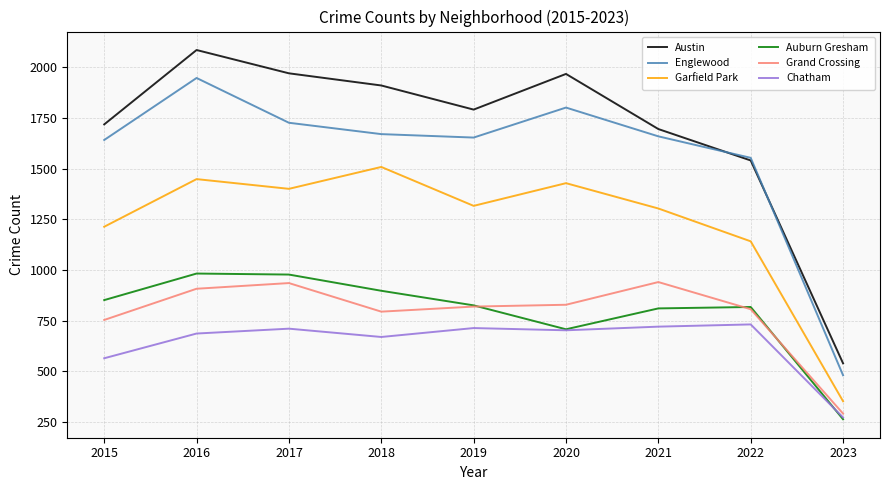

Where is the first local minimum for Chatham?

2018